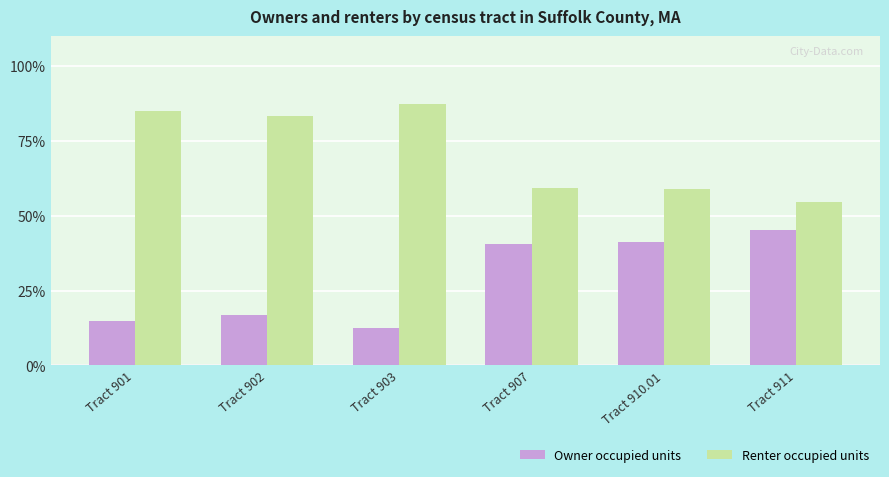

What is the difference between the second highest and second lowest values in the Owner occupied units series?

26.3